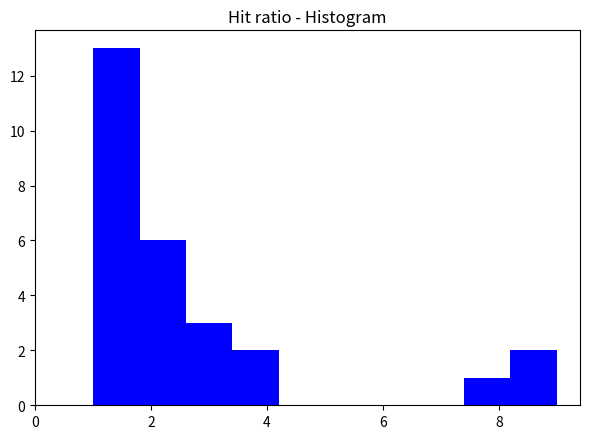

What is the height of the bar covering 1.0 to 1.8 on the x-axis? The values are not printed on the chart, so give them approximately, as read against the axis.

13